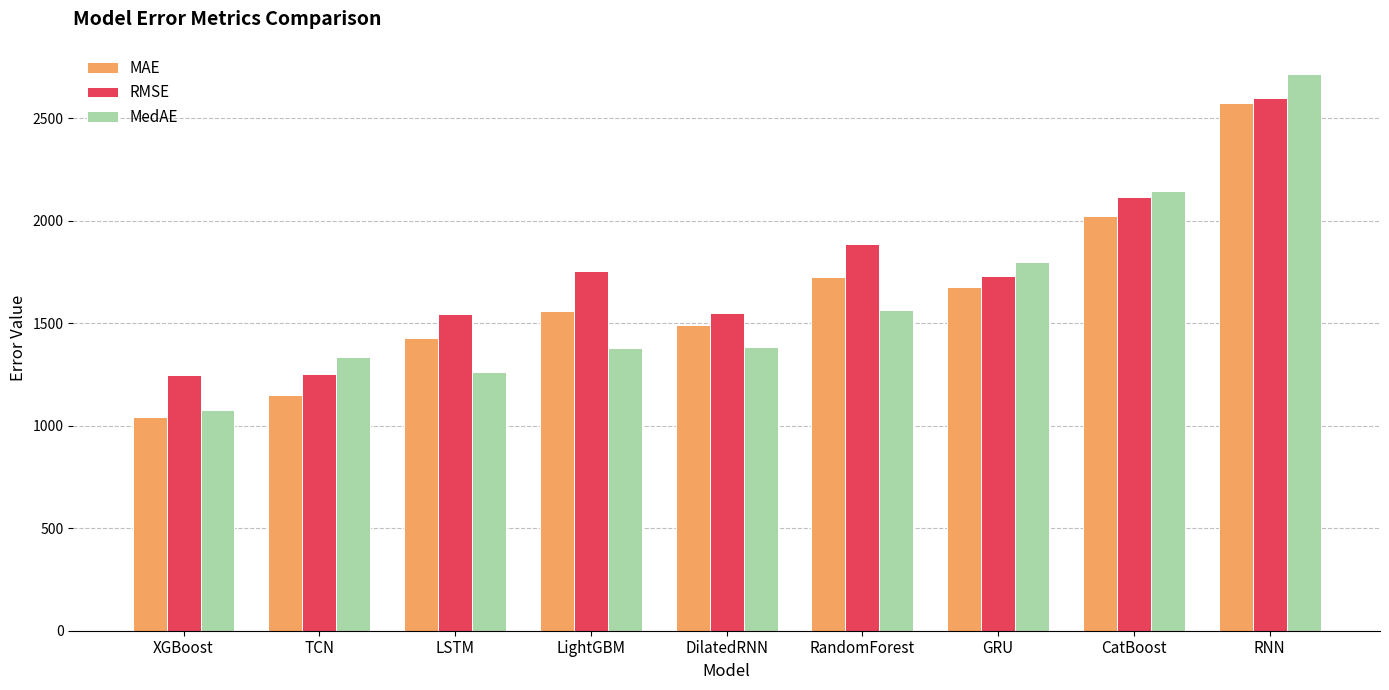

At which category does the chart reach its minimum across all series?

XGBoost